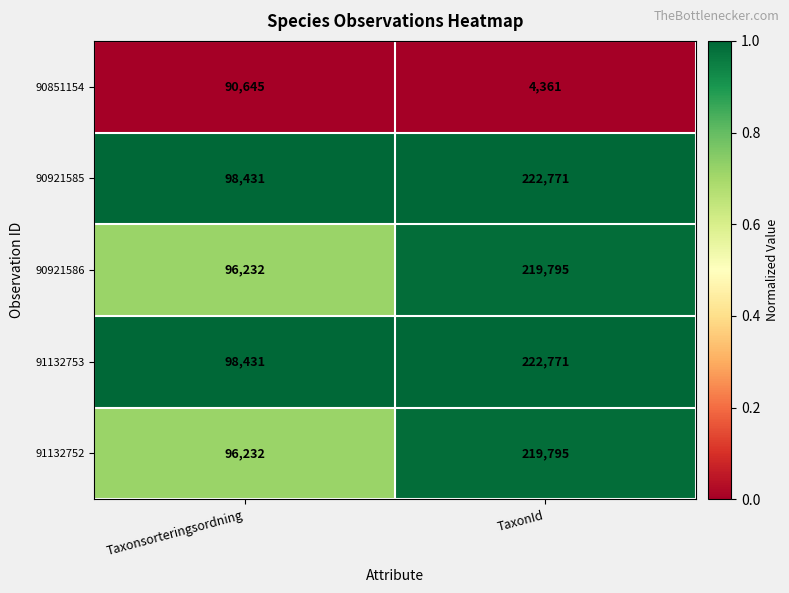

What is the approximate value of 90921585 at Taxonsorteringsordning, to the nearest 100?

98400